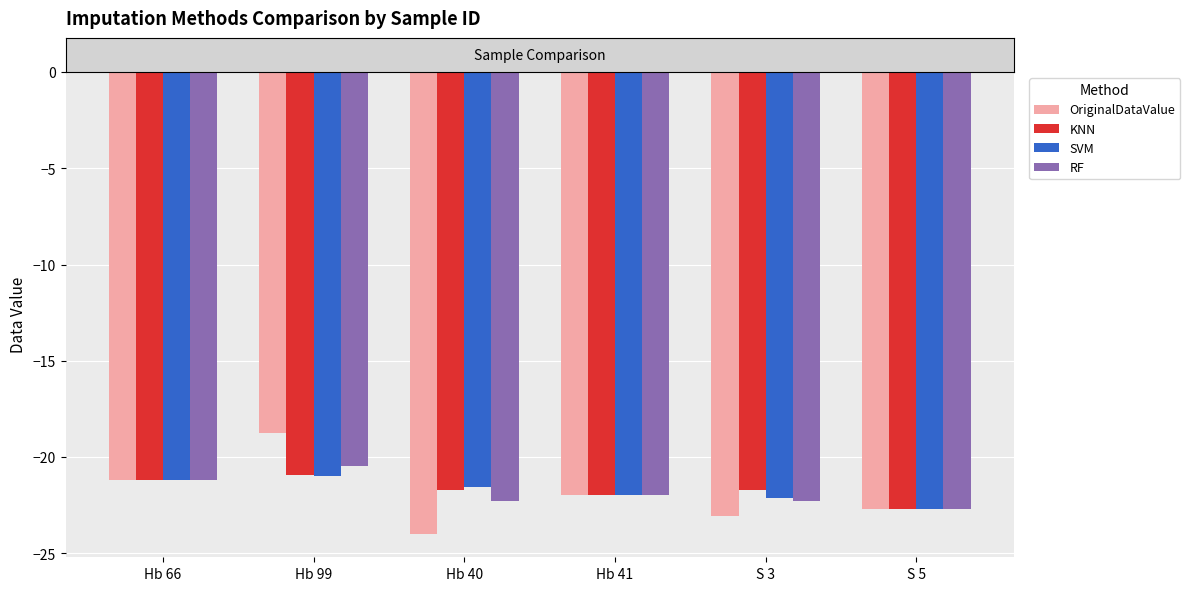

What is the total value across all series at Hb 41?

-87.8